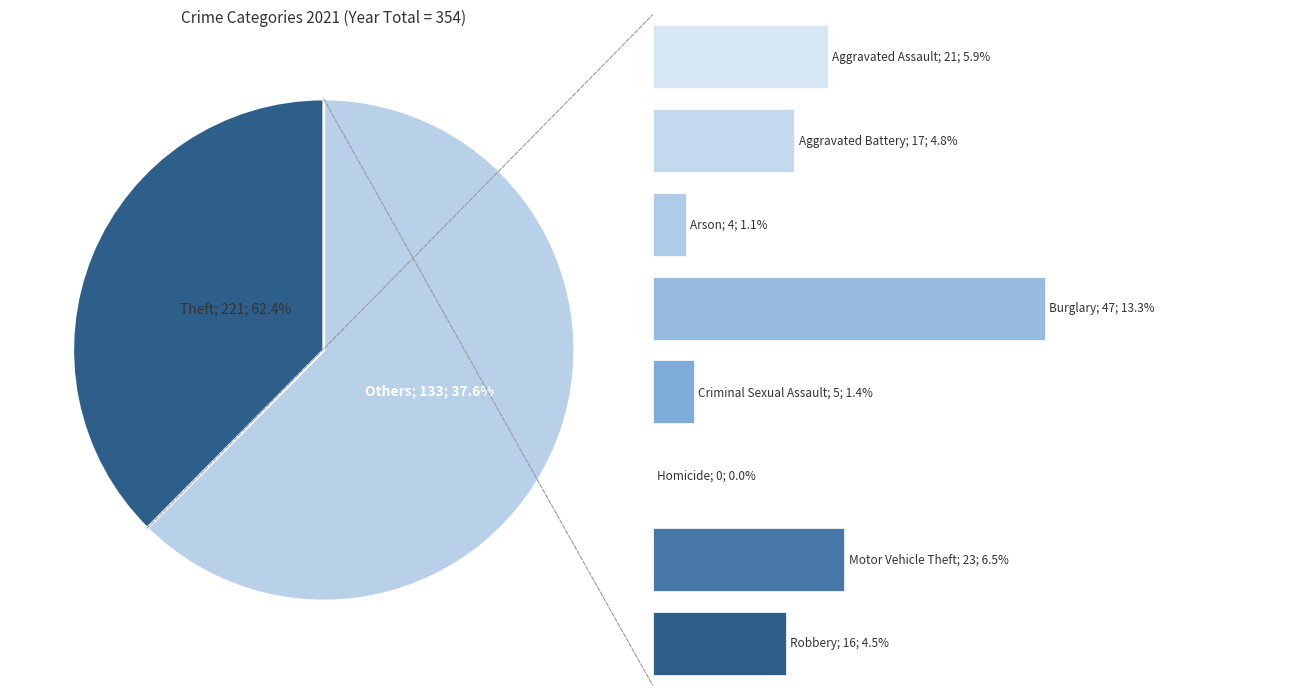

What is the total percentage of Homicide and Aggravated Assault?

5.9%